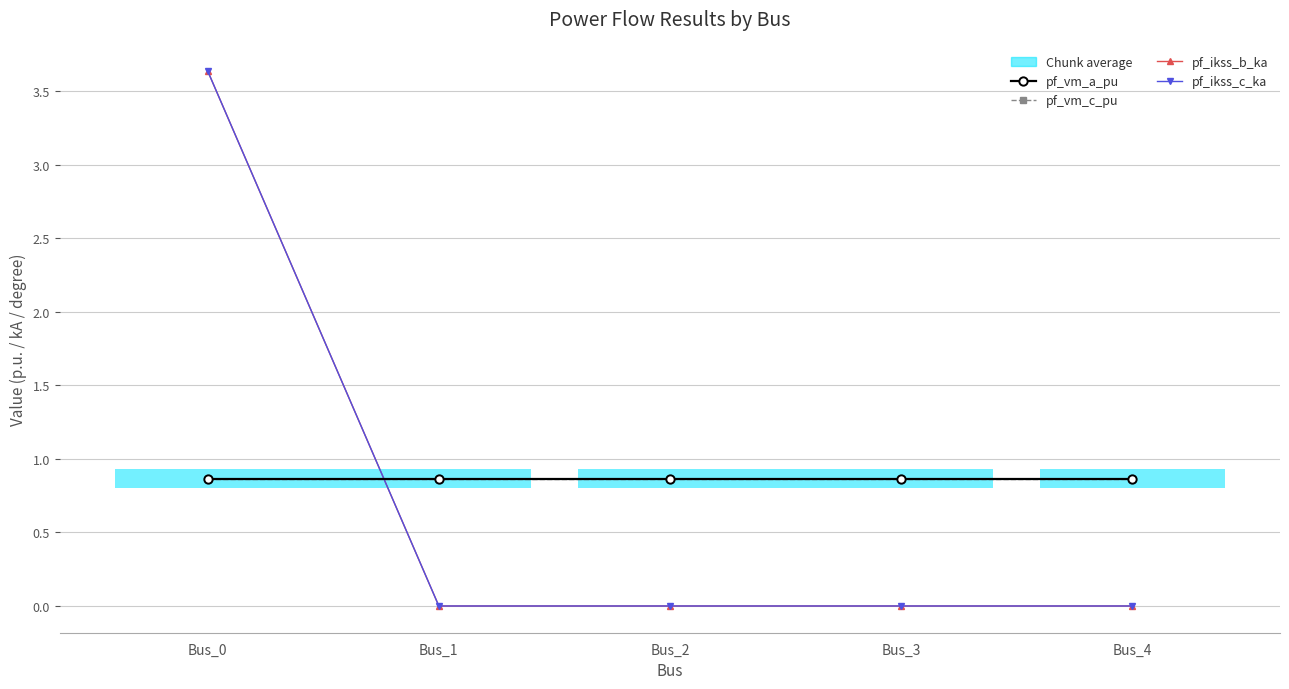

True or false: pf_vm_c_pu and pf_vm_a_pu intersect in this chart.

False